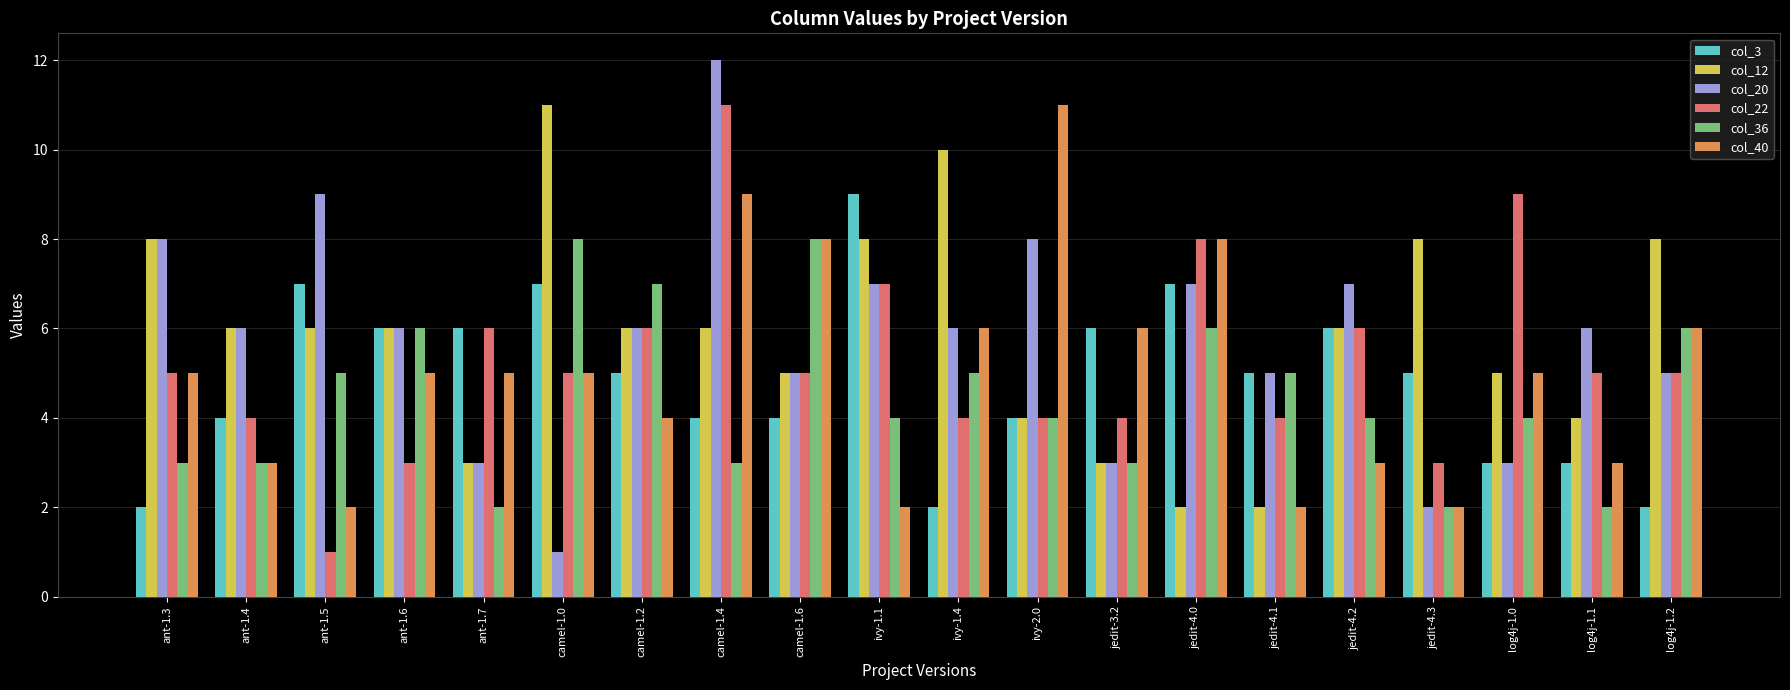

What is the difference between the maximum and minimum values in the col_36 series?

6